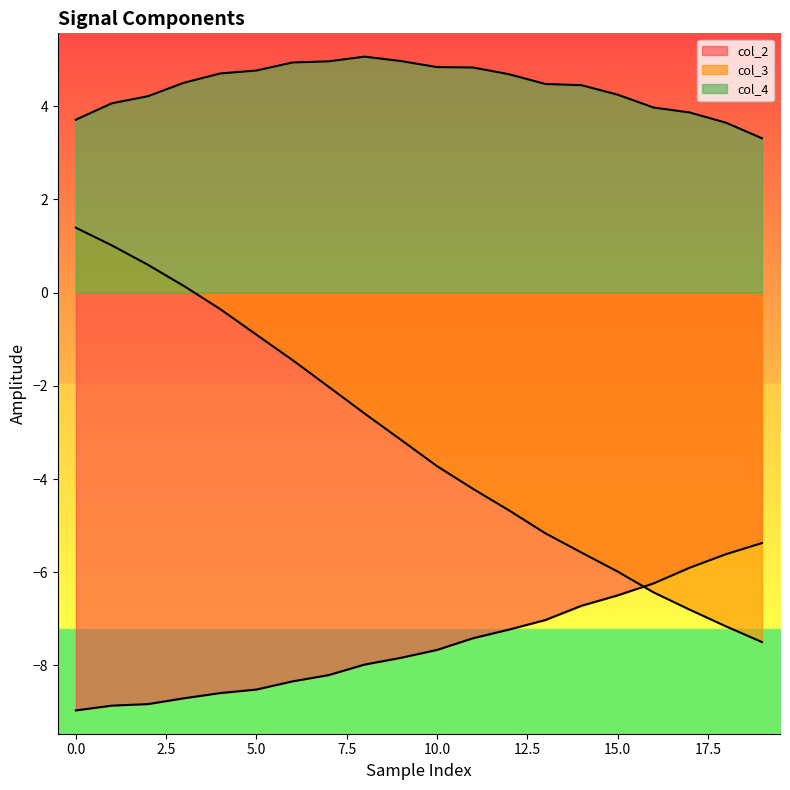

What are all the series names shown in the legend?

col_2, col_3, col_4